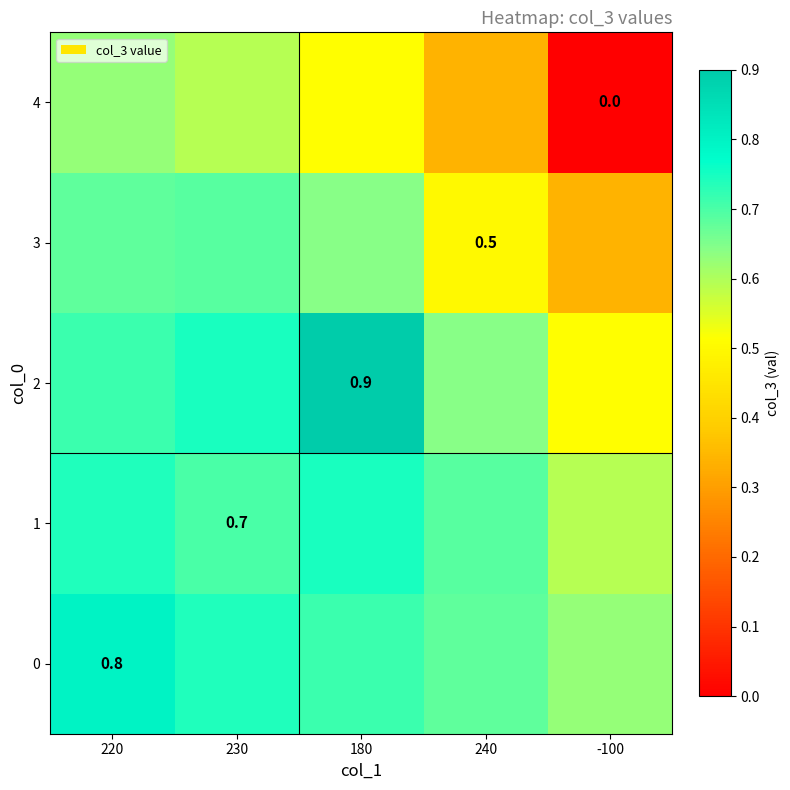

At which category is the sum across all series the highest?

220